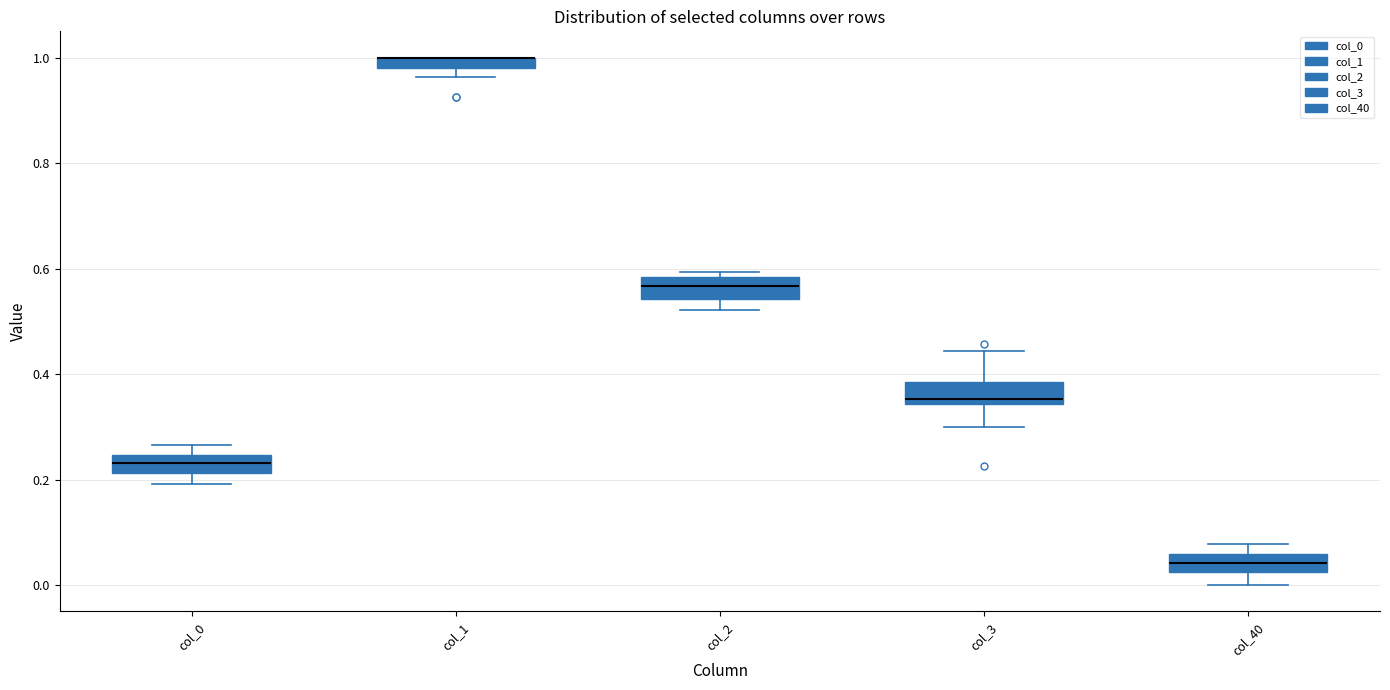

Where is the lower edge of the box for col_2 on the y-axis? The values are not printed on the chart, so give them approximately, as read against the axis.

0.54